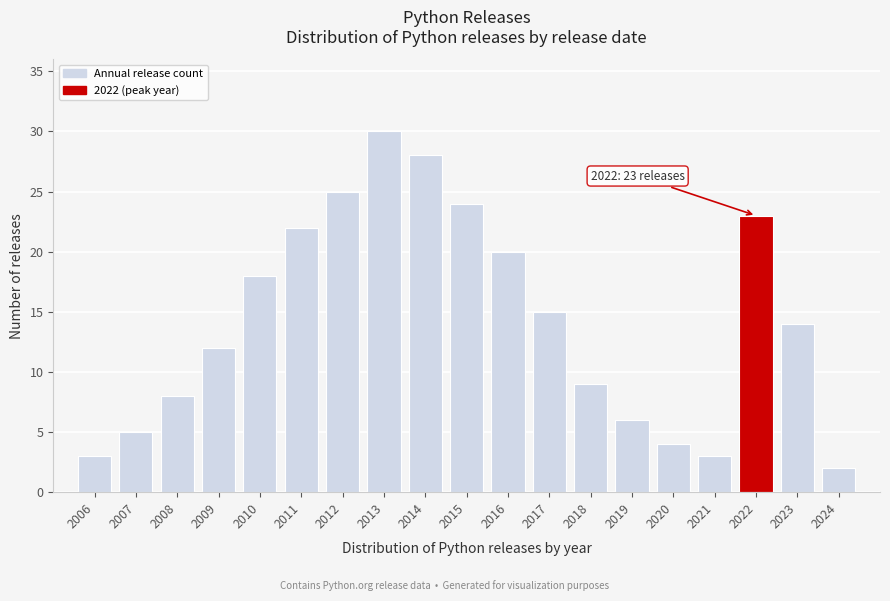

Reading left to right, list all the values displayed in this chart.

3	5	8	12	18	22	25	30	28	24	20	15	9	6	4	3	23	14	2